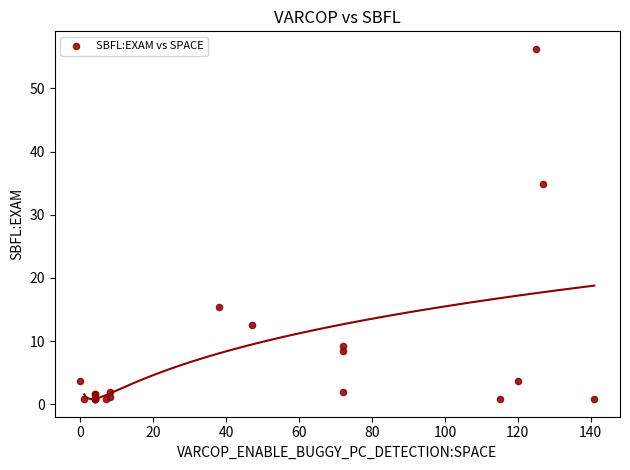

What Y value in the scatter plot is closest to 28?

34.8